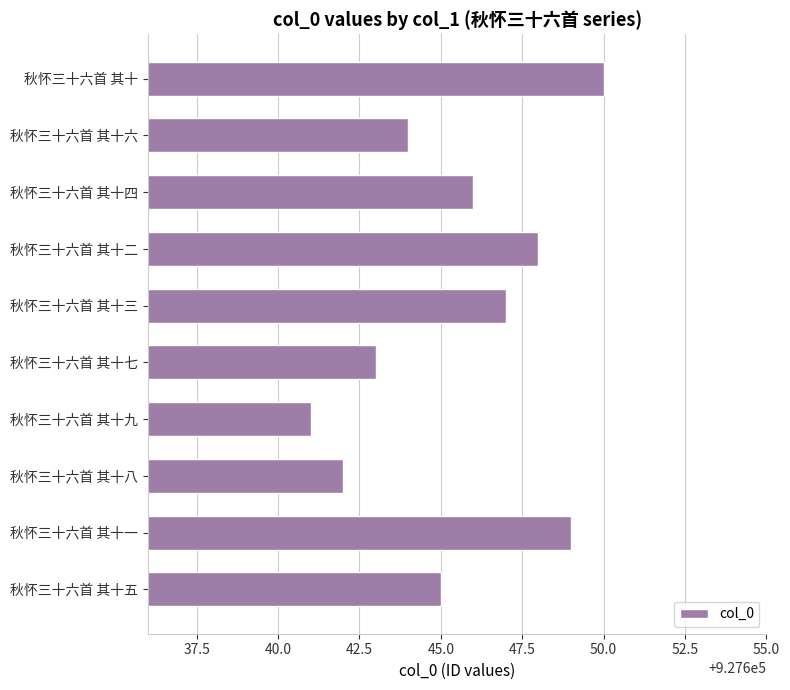

Reading top to bottom, list all the values displayed in this chart.

927650	927644	927646	927648	927647	927643	927641	927642	927649	927645